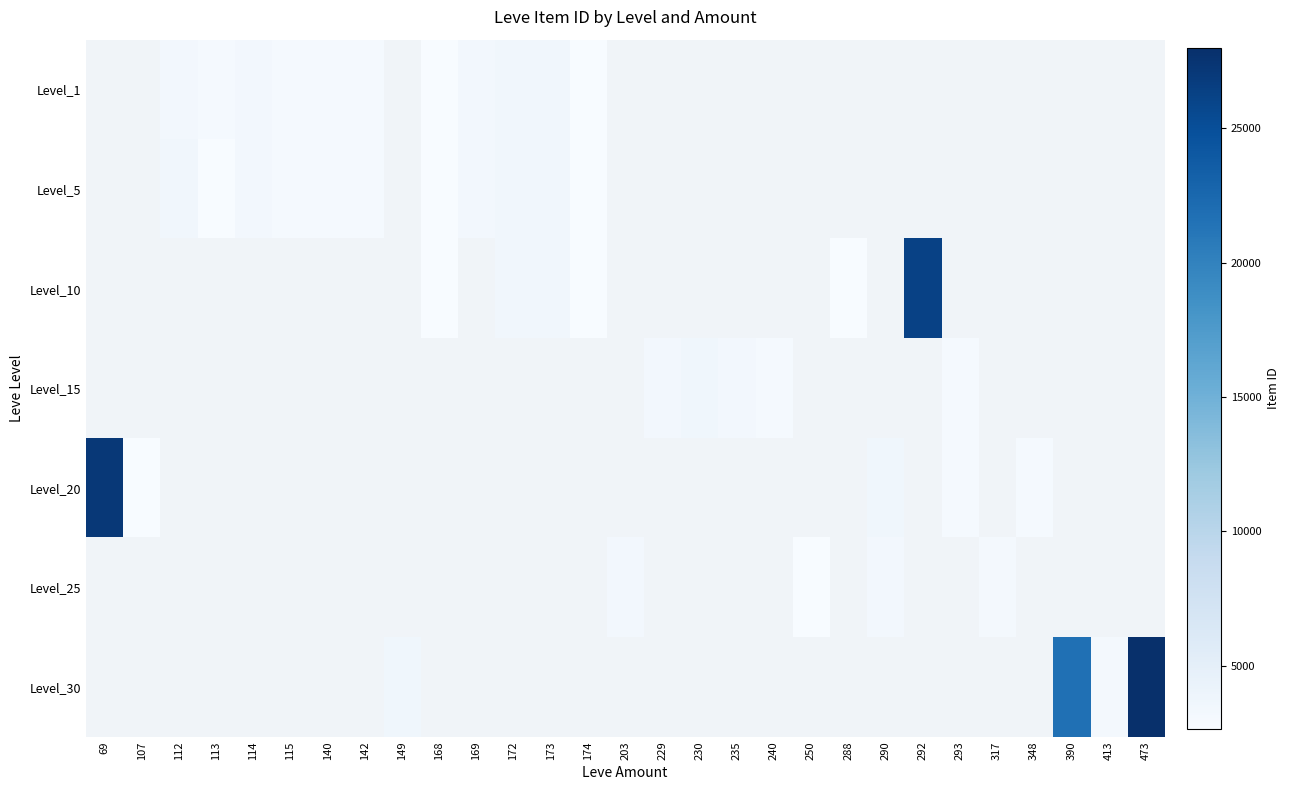

What is the minimum value for Level_20?

2700.0